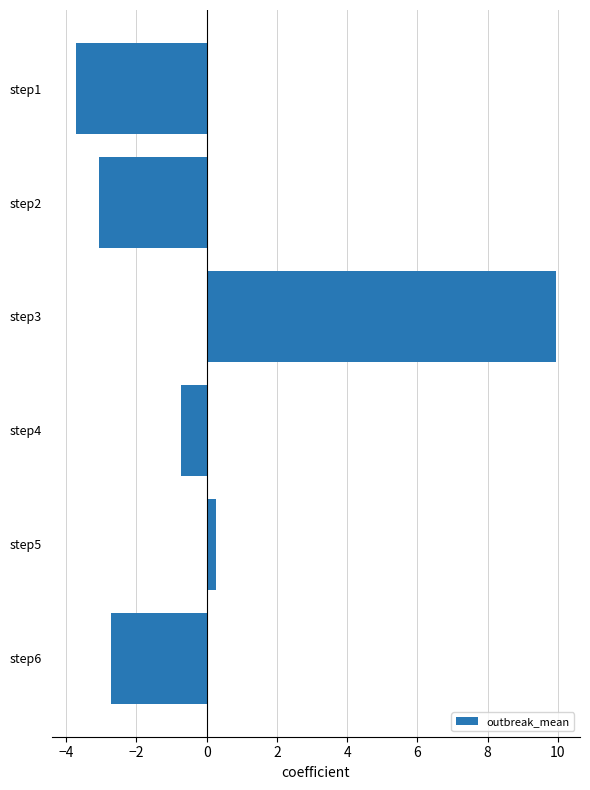

What is the sum of the values at step2 and step4?

-3.8